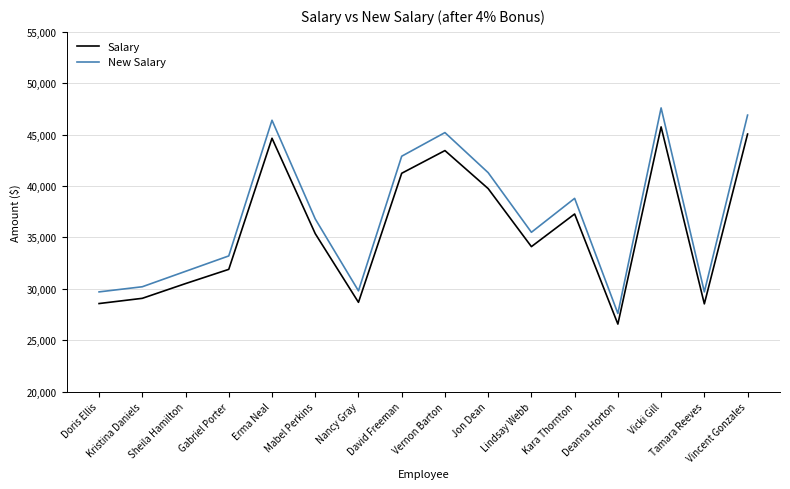

What is the total value across all series at Mabel Perkins?

72169